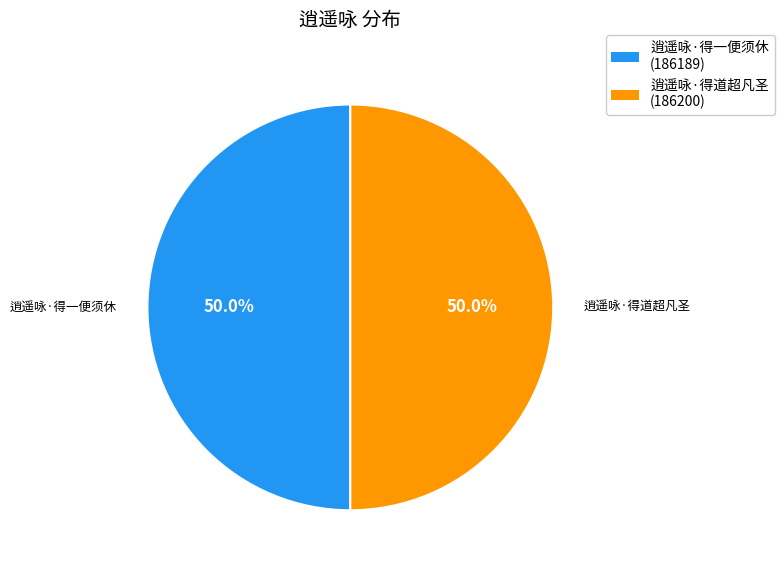

Combined, what portion of the pie is 逍遥咏·得一便须休 and 逍遥咏·得道超凡圣?

100.0%